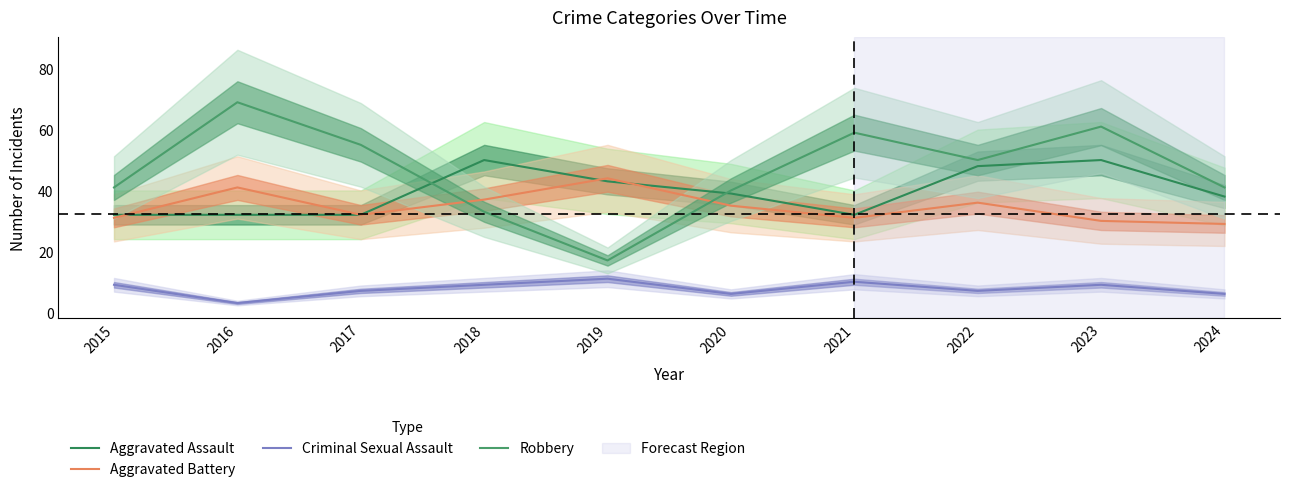

What is the difference between the highest and lowest values at 2021?

49